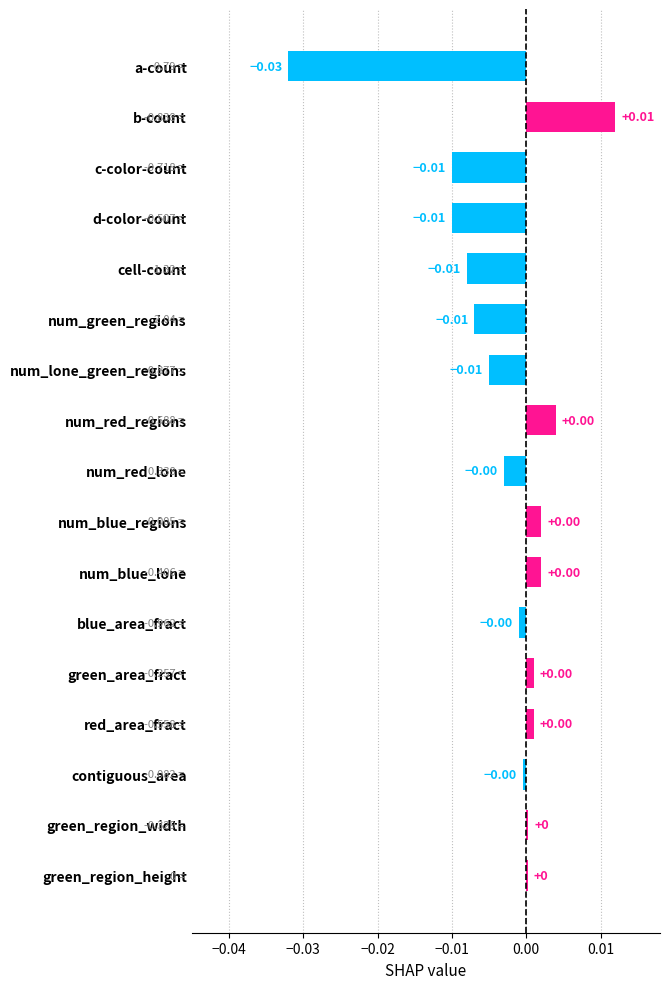

How many positive values are there?

8